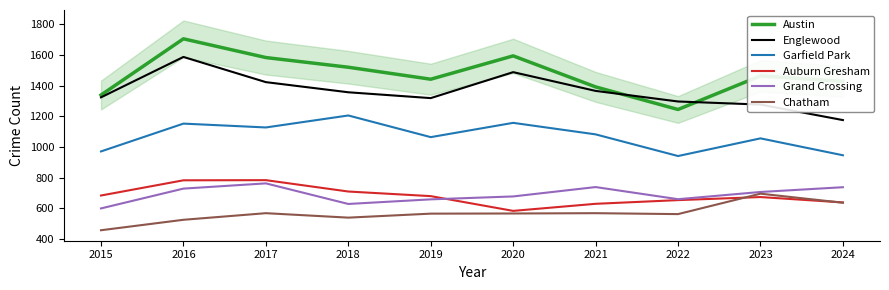

Between 2017 and 2023, which series saw the biggest shift?

Englewood